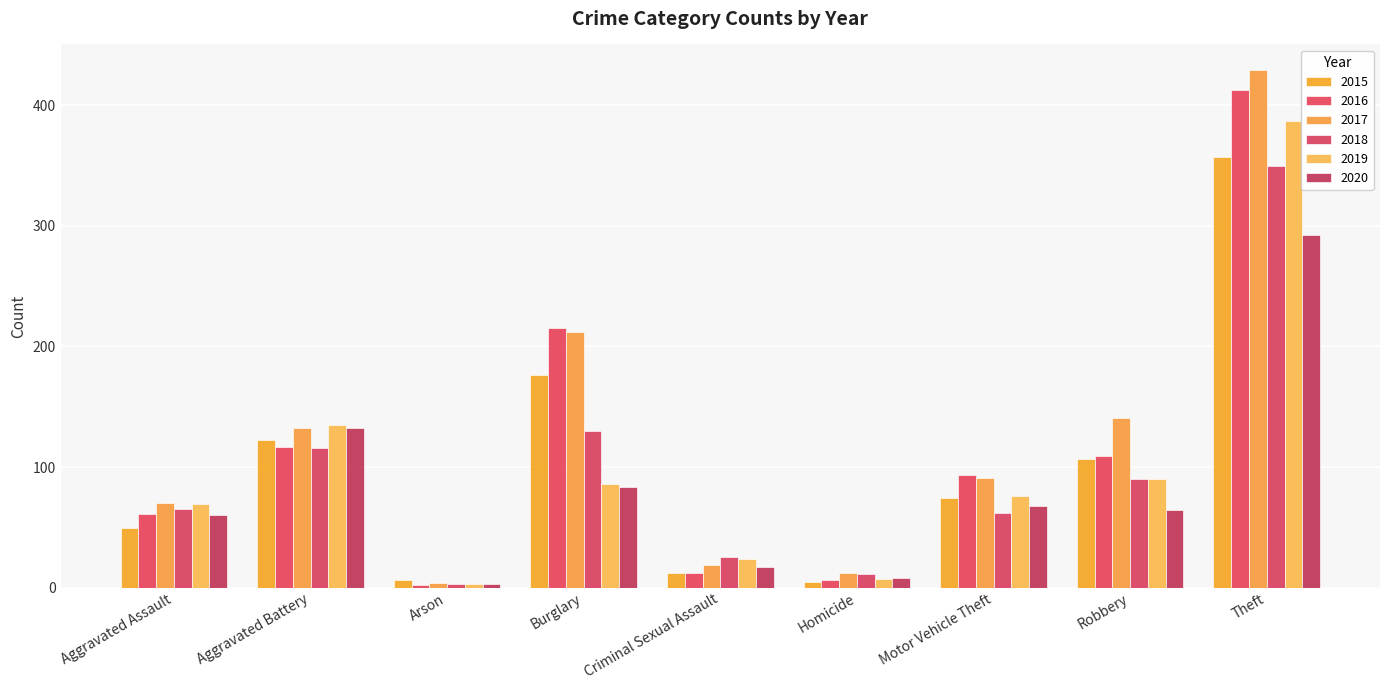

What are all the series names shown in the legend?

2015, 2016, 2017, 2018, 2019, 2020